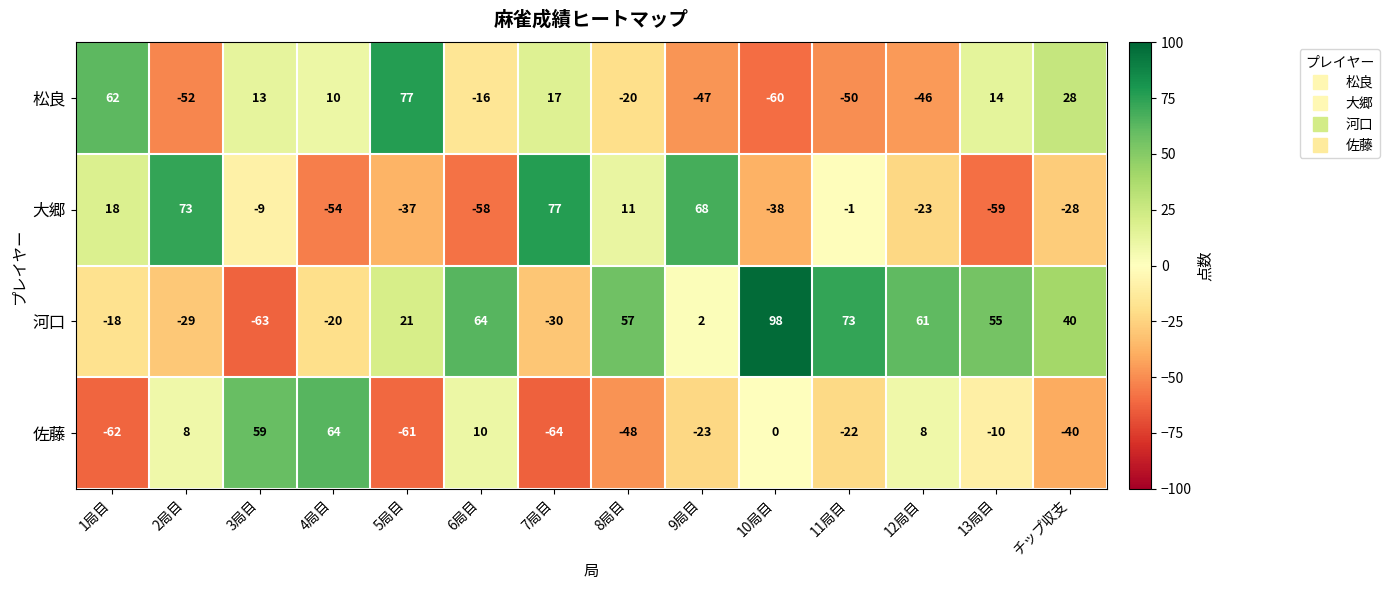

The value of 松良 at 3局目 is 6. True or false?

False